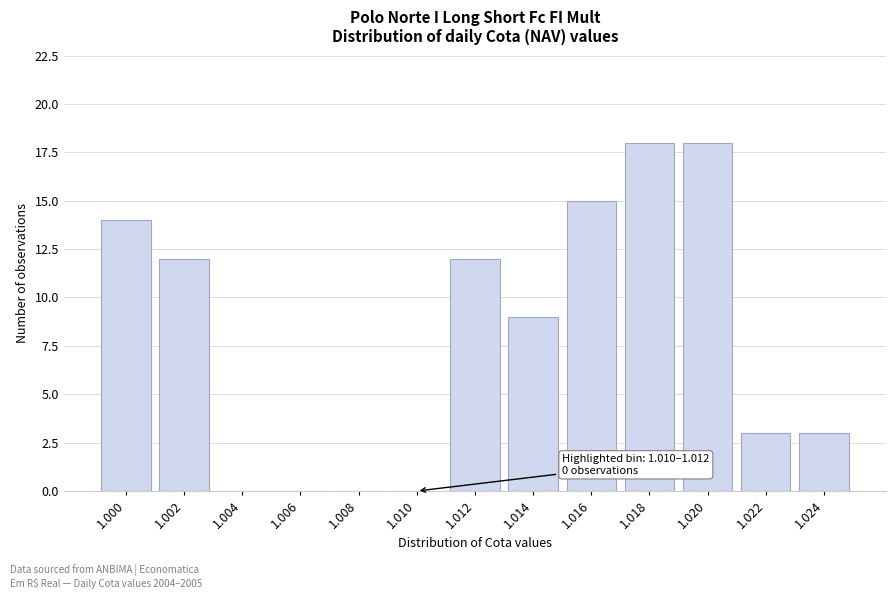

Reading left to right, extract all data points from this chart.

1.000=14	1.002=12	1.004=0	1.006=0	1.008=0	1.010=0	1.012=12	1.014=9	1.016=15	1.018=18	1.020=18	1.022=3	1.024=3